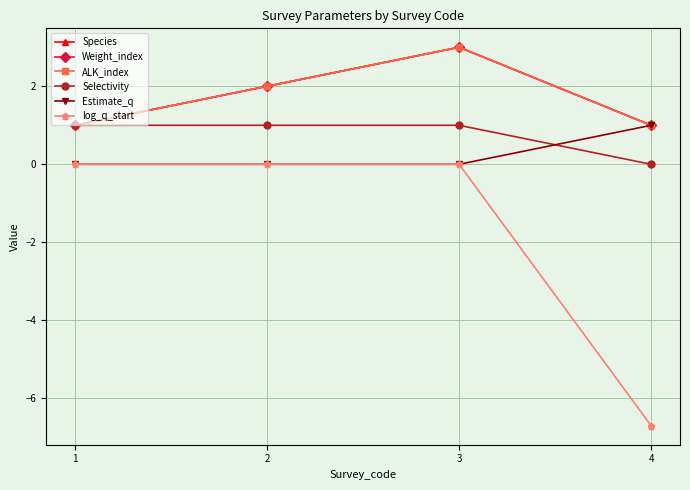

At 1, list the series in order from largest to smallest.

Species, Weight_index, ALK_index, Selectivity, Estimate_q, log_q_start